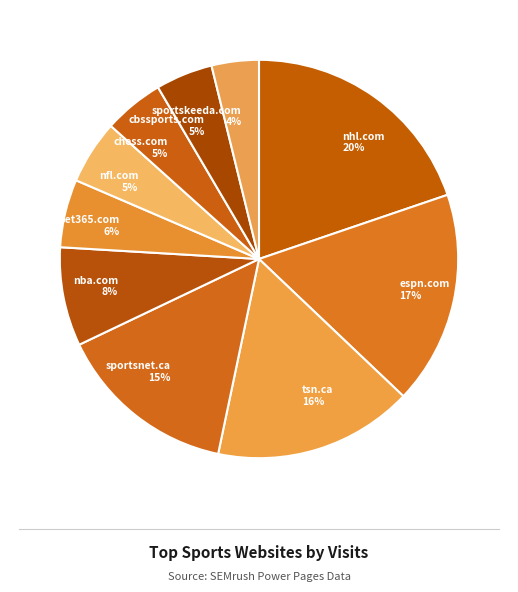

What is the largest slice in the pie chart?

nhl.com